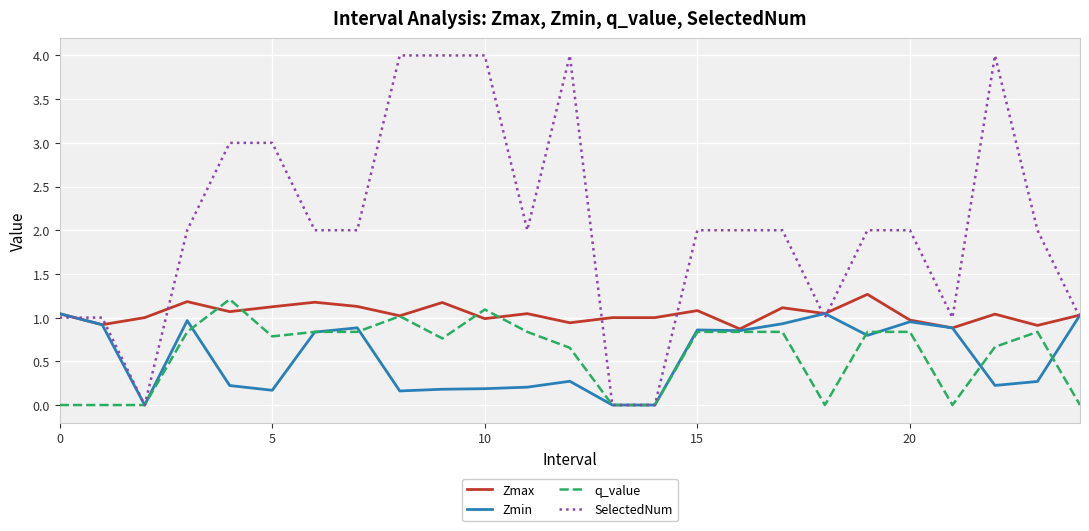

Which series has the largest total across all categories?

SelectedNum